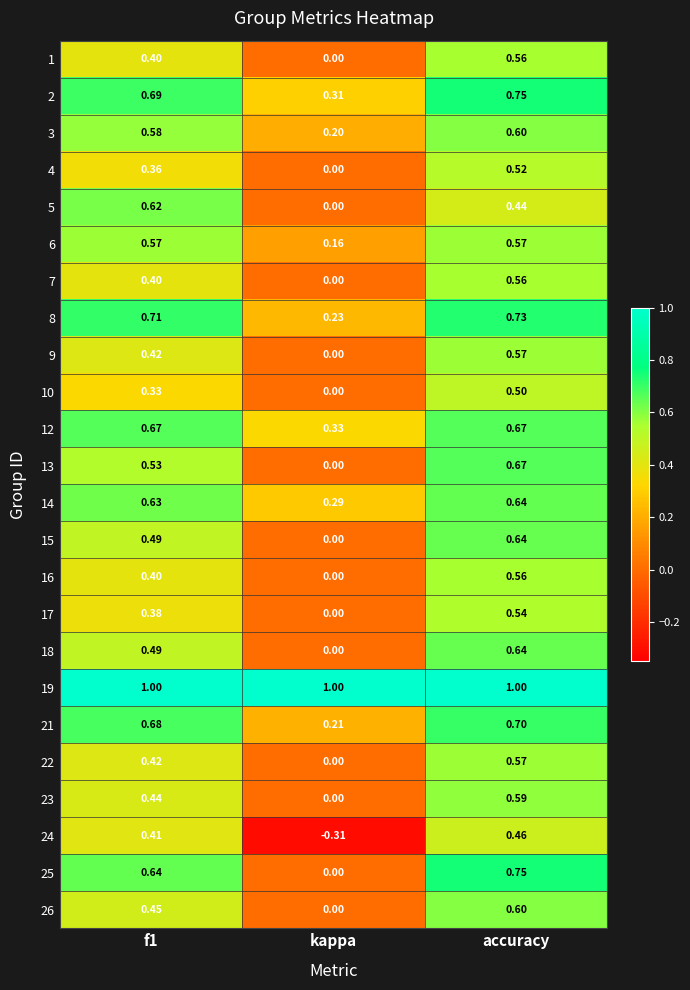

Where is 6 nearest to the value 0?

kappa